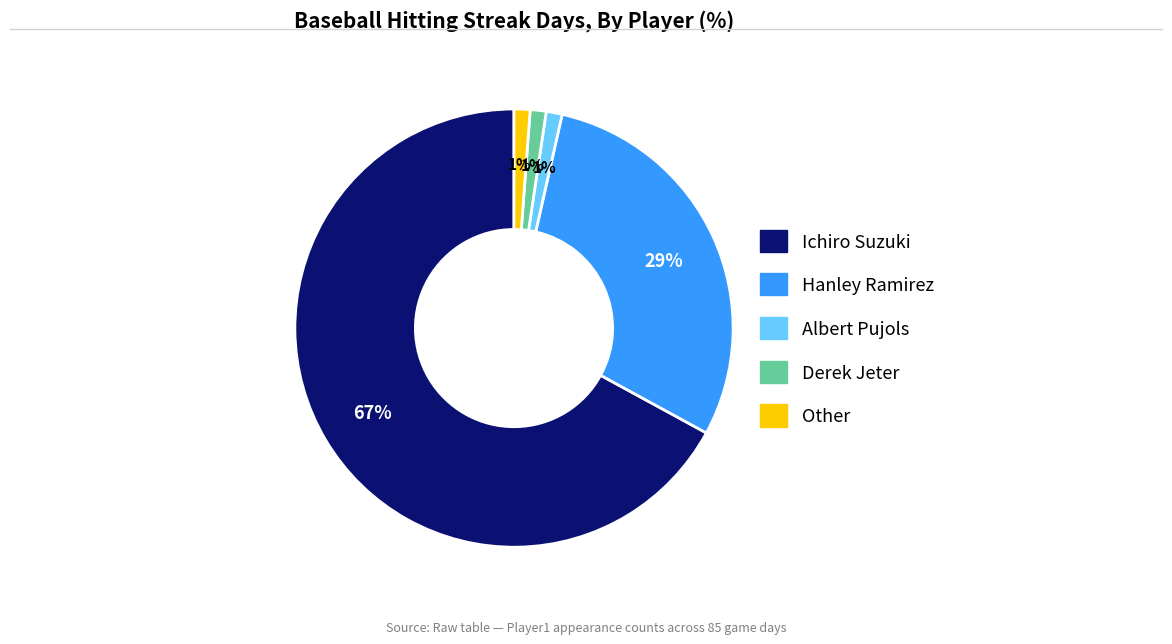

Between Ichiro Suzuki and Derek Jeter, which is larger?

Ichiro Suzuki